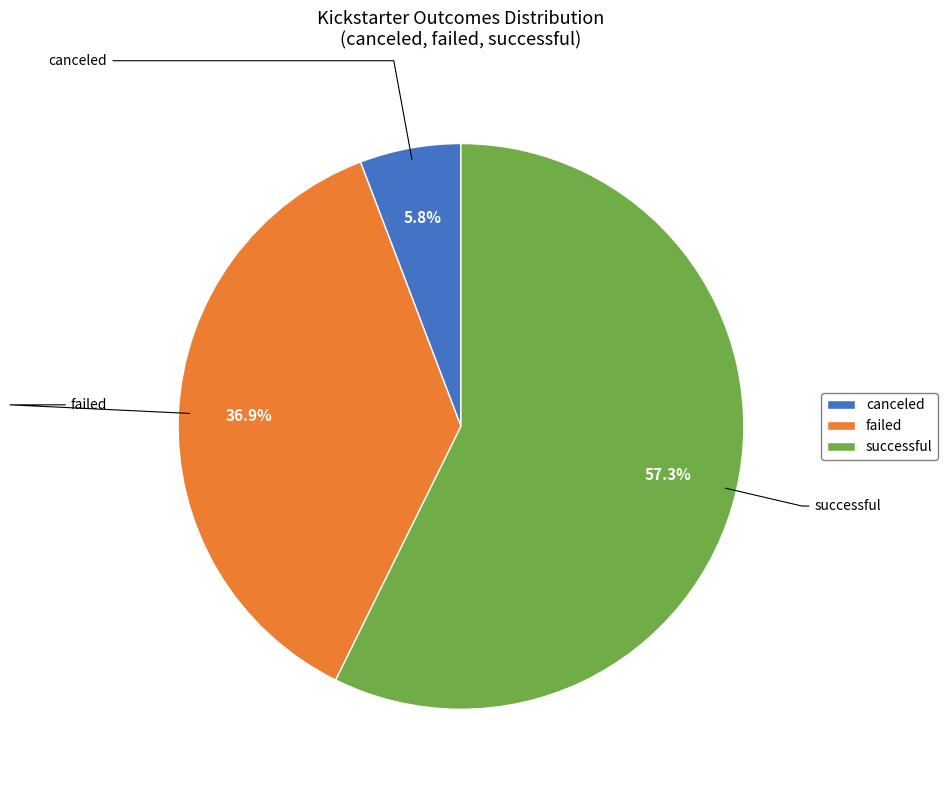

Does successful represent more than half of the total?

Yes